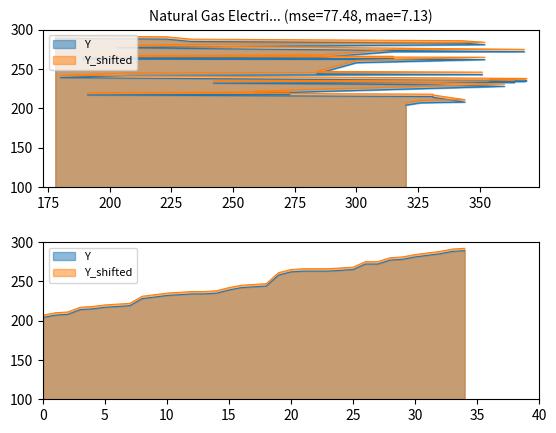

Does the chart display data point markers on the line(s)?

No